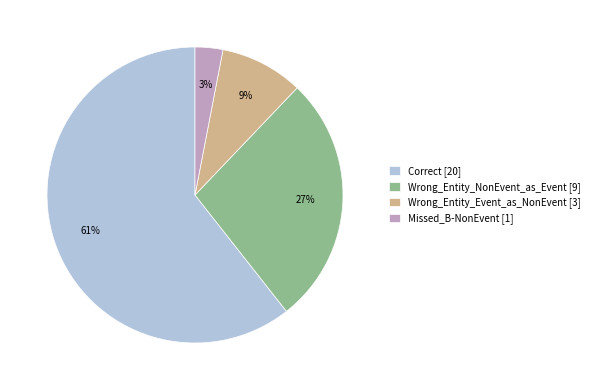

Combined, do Correct [20] and Wrong_Entity_Event_as_NonEvent [3] account for over 50%?

Yes